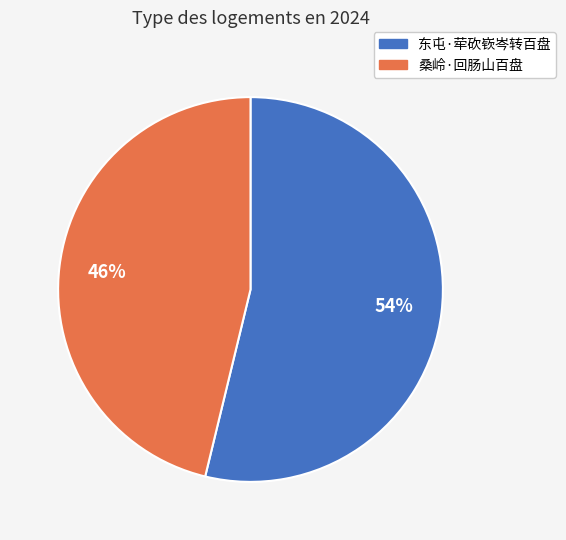

To the nearest percent, what is the combined percentage of 桑岭·回肠山百盘 and 东屯·荦砍嵚岑转百盘?

100%